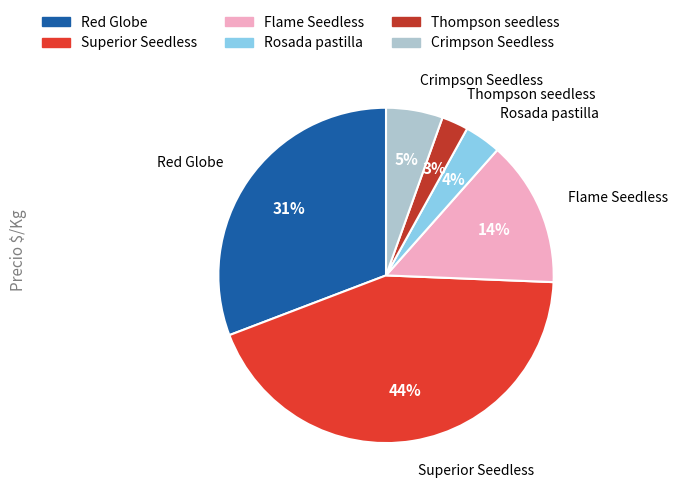

Is it true that Superior Seedless is 8% of the pie?

False